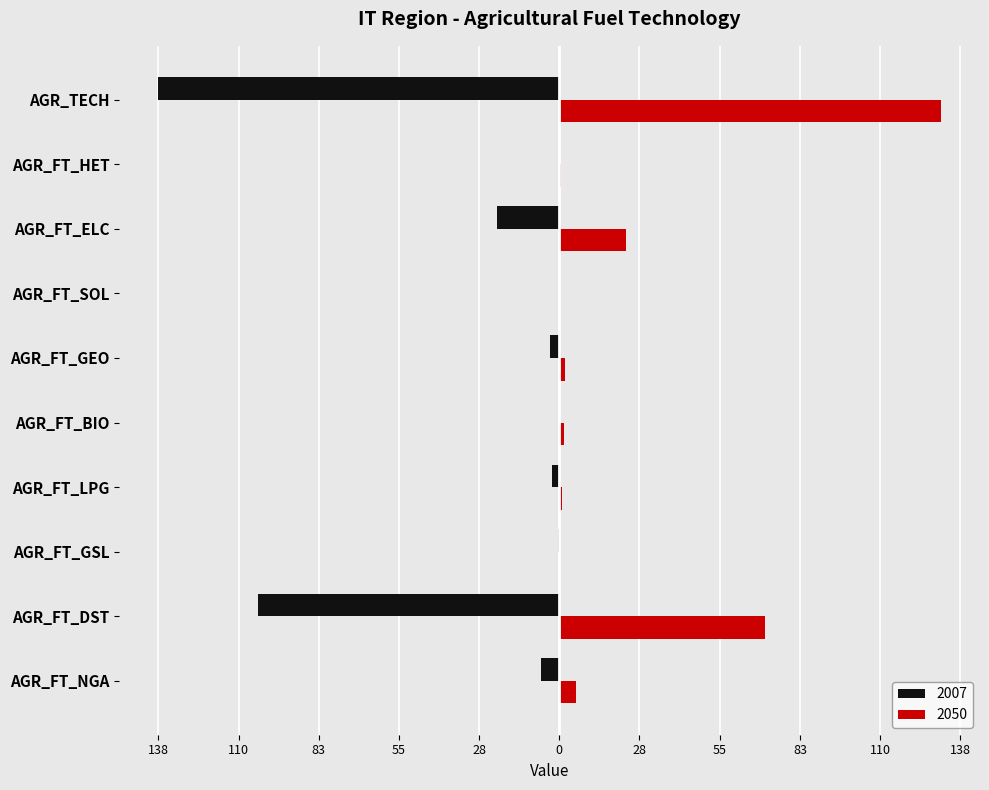

What is the average value of the 2007 series?

-27.5